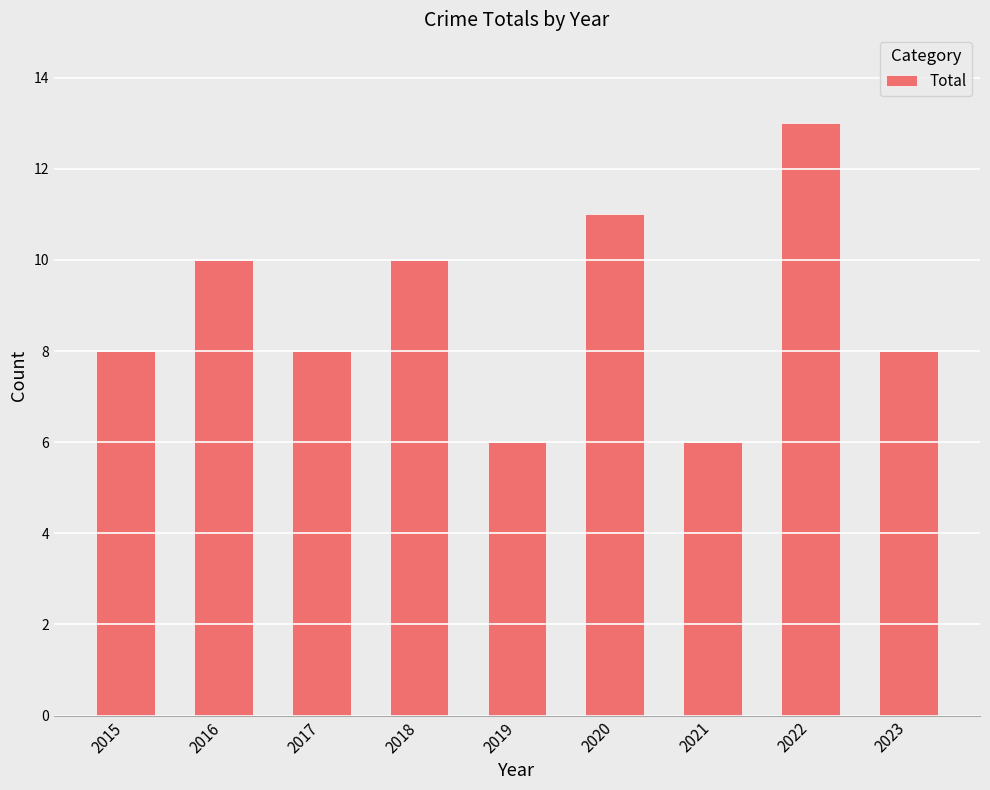

Reading left to right, what are all the values shown in this chart?

8	10	8	10	6	11	6	13	8